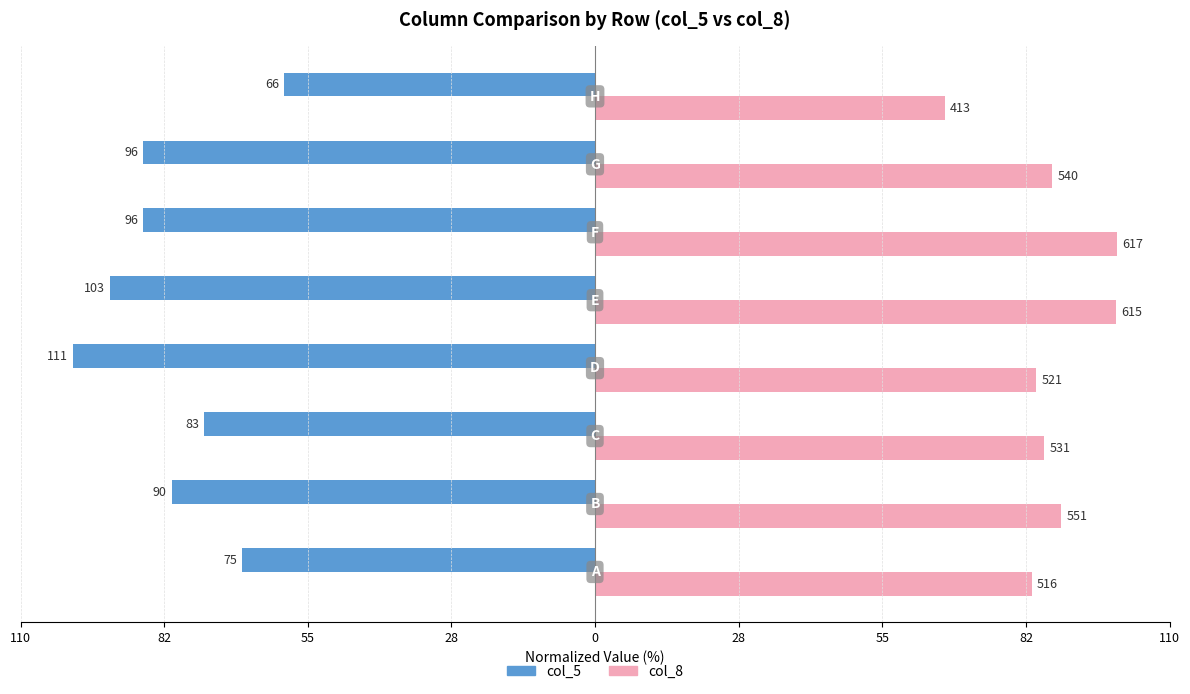

What are all the series names shown in the legend?

col_5, col_8